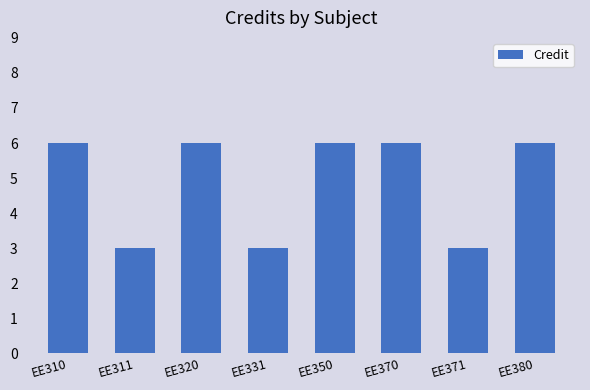

What is the value of the 6th bar from the left?

6